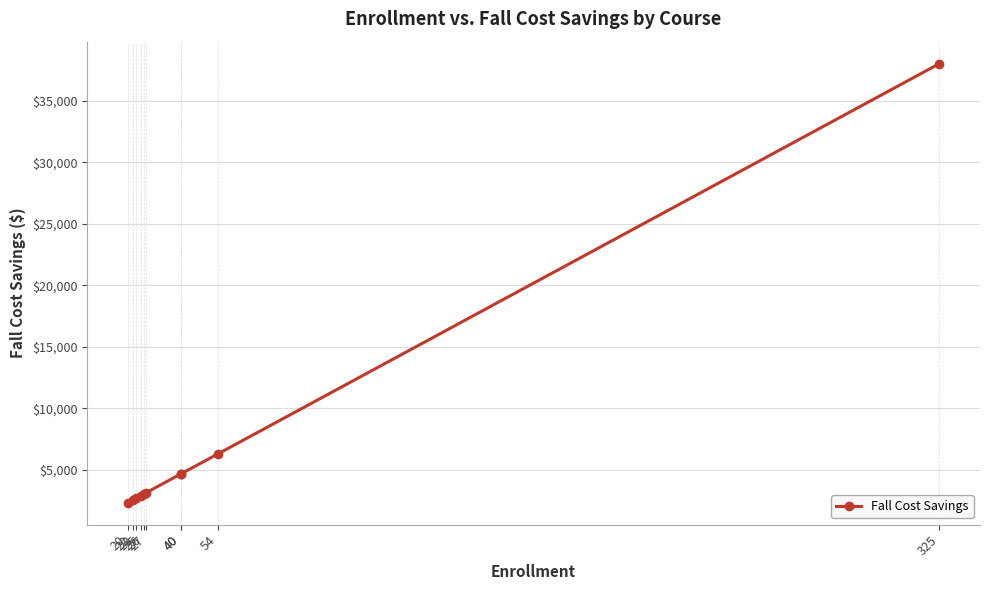

Reading left to right, extract all data points from this chart.

2338.8	2572.7	2689.6	2923.5	3040.4	3157.4	4677.6	4677.6	6314.8	38005.5